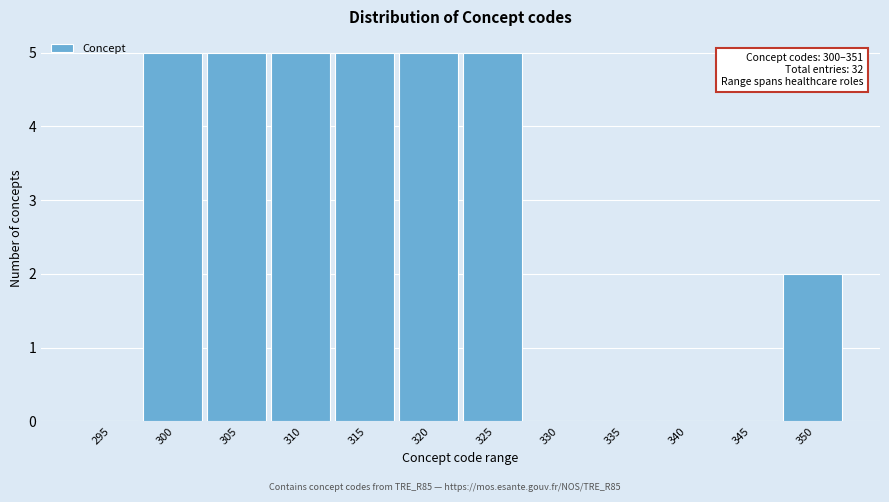

Reading left to right, list all the values displayed in this chart.

295=0	300=5	305=5	310=5	315=5	320=5	325=5	330=0	335=0	340=0	345=0	350=2